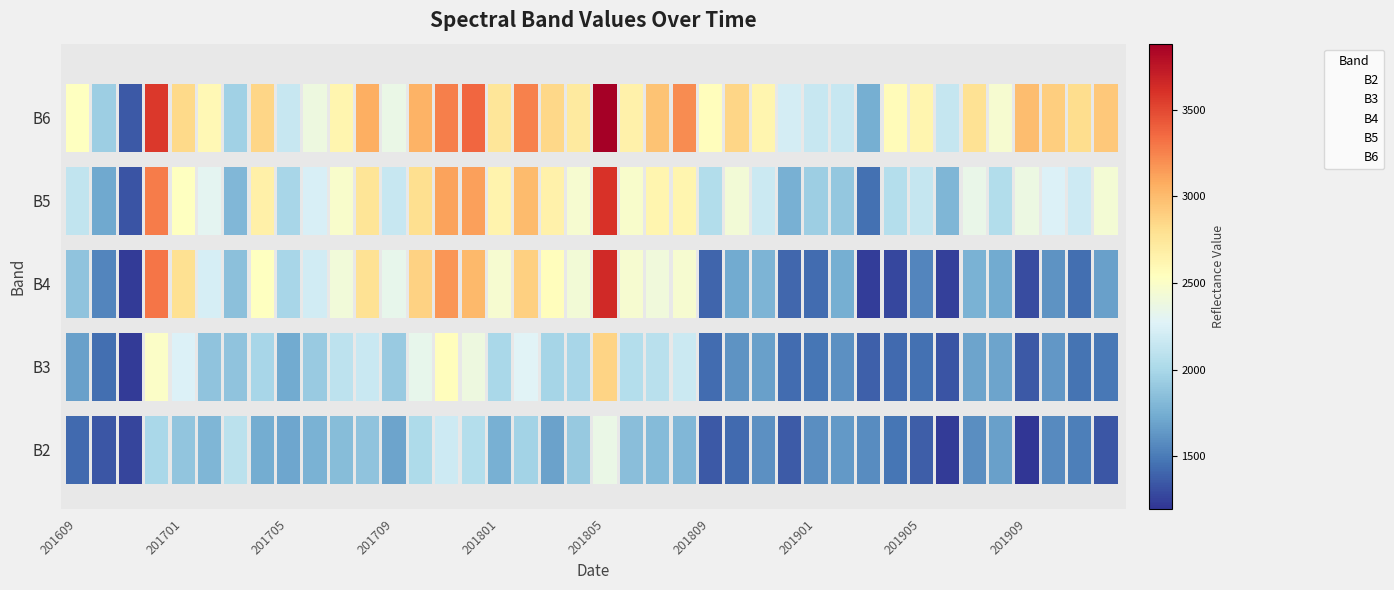

What are all the series names shown in the legend?

B2, B3, B4, B5, B6